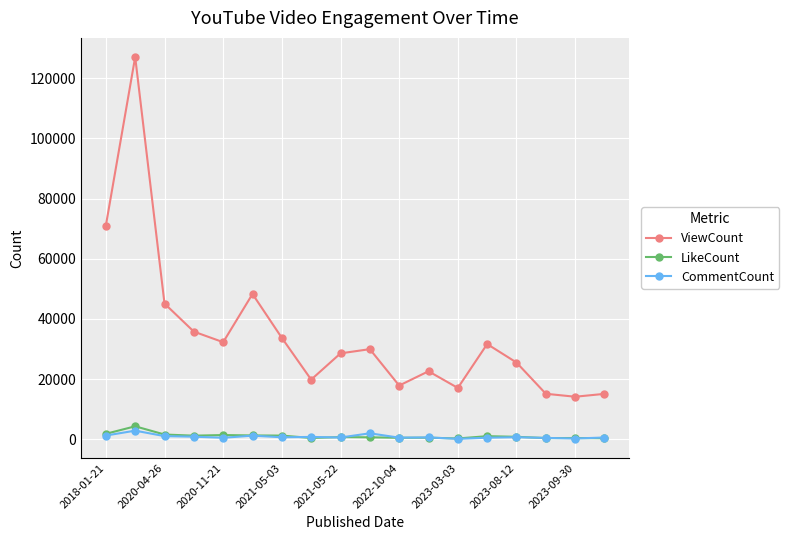

True or false: LikeCount and CommentCount intersect in this chart.

True